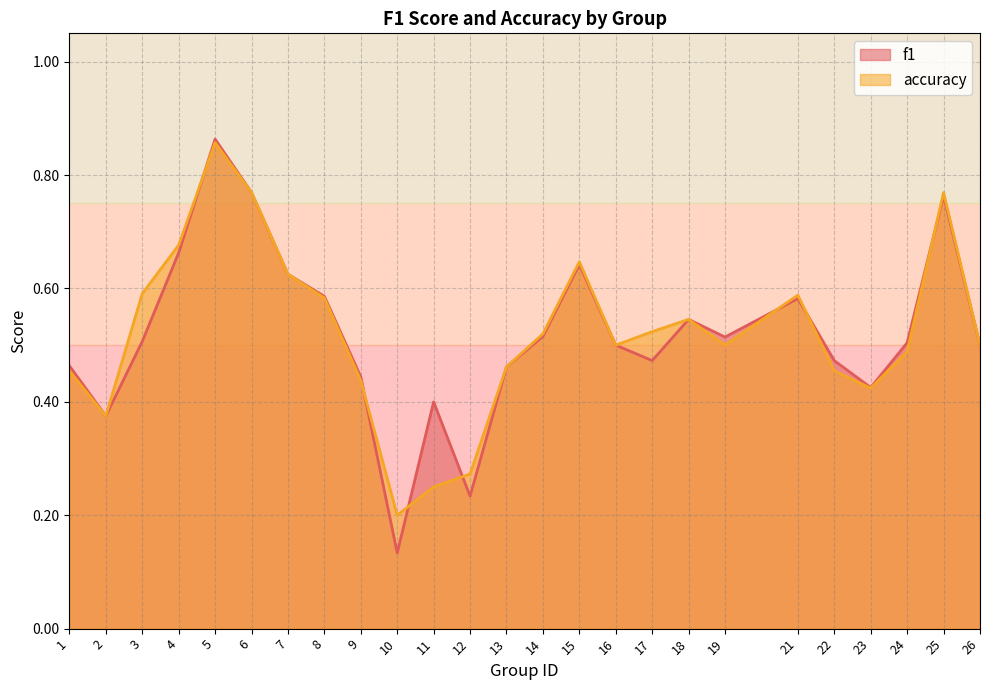

What is the value of the f1 point at the 1st from the left?

0.5